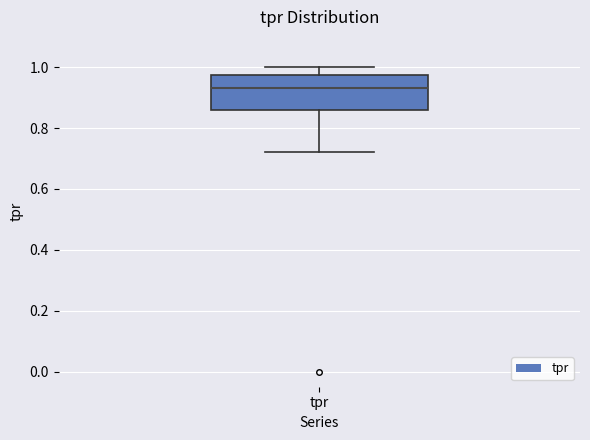

Where is the lower edge of the box for tpr on the y-axis? The values are not printed on the chart, so give them approximately, as read against the axis.

0.86